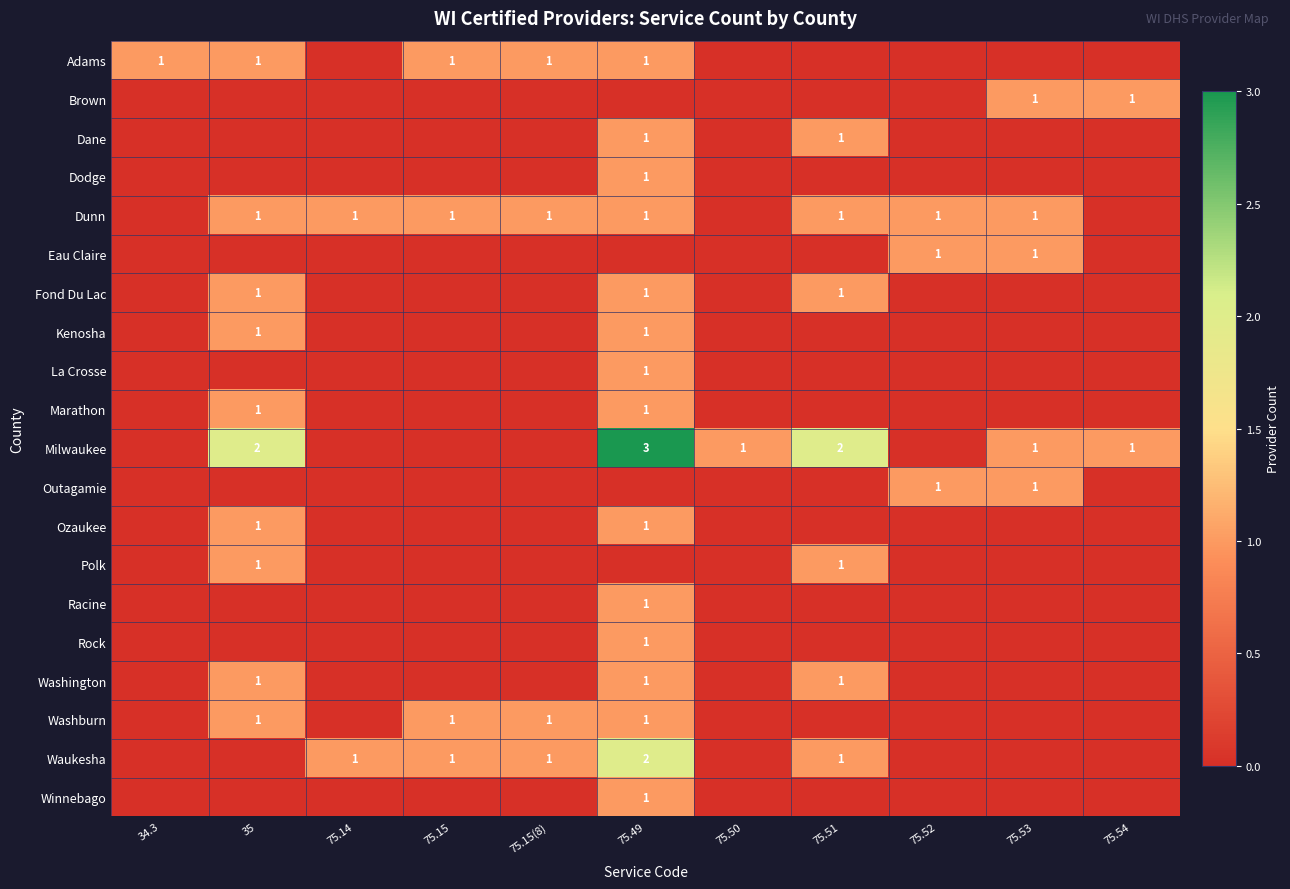

Which category has the highest value across all series?

75.49